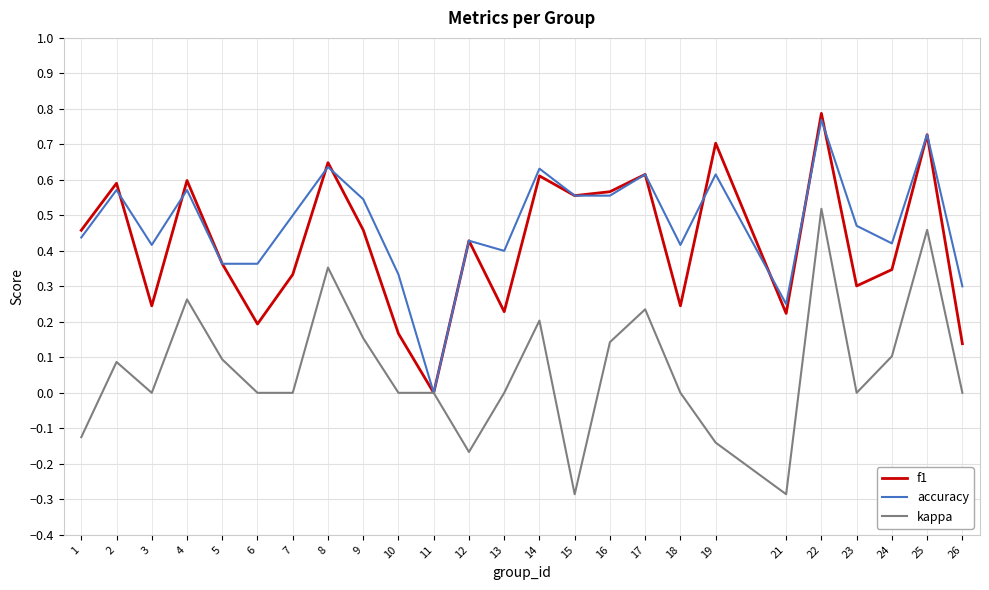

How many distinct data groups are displayed?

3